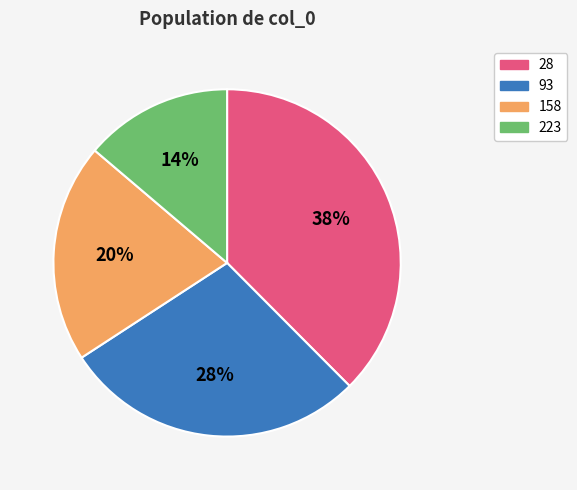

Rank the categories by value from highest to lowest.

28, 93, 158, 223